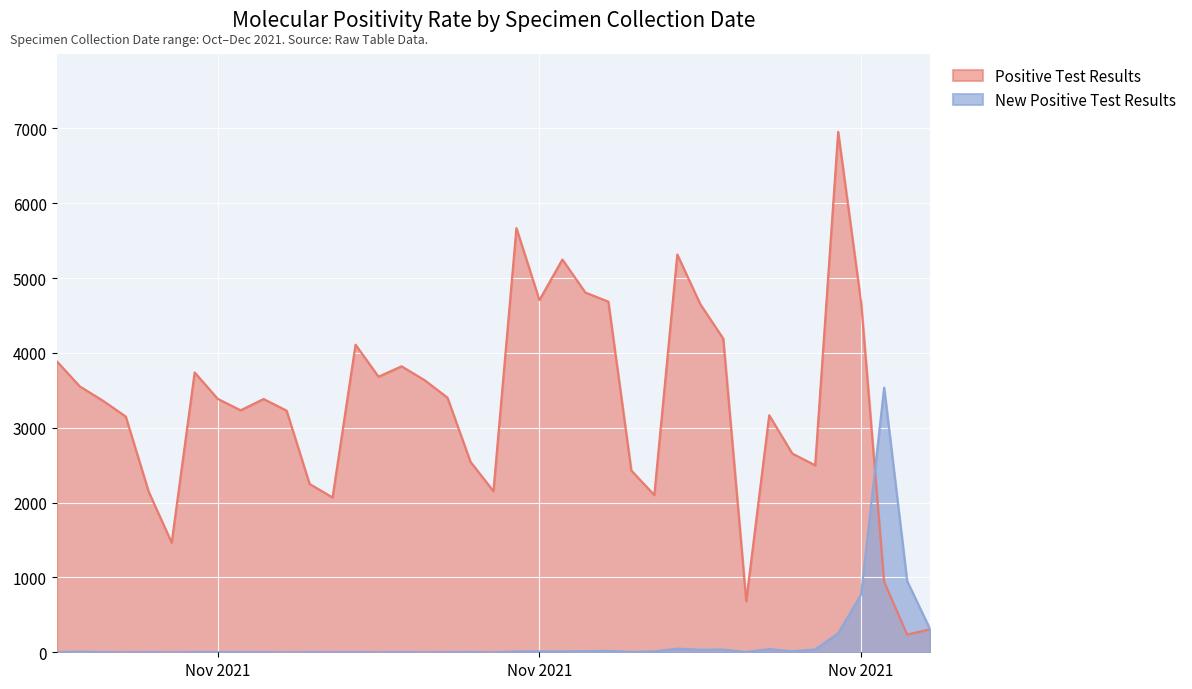

Where is the first local minimum for Positive Test Results?

2021/10/31